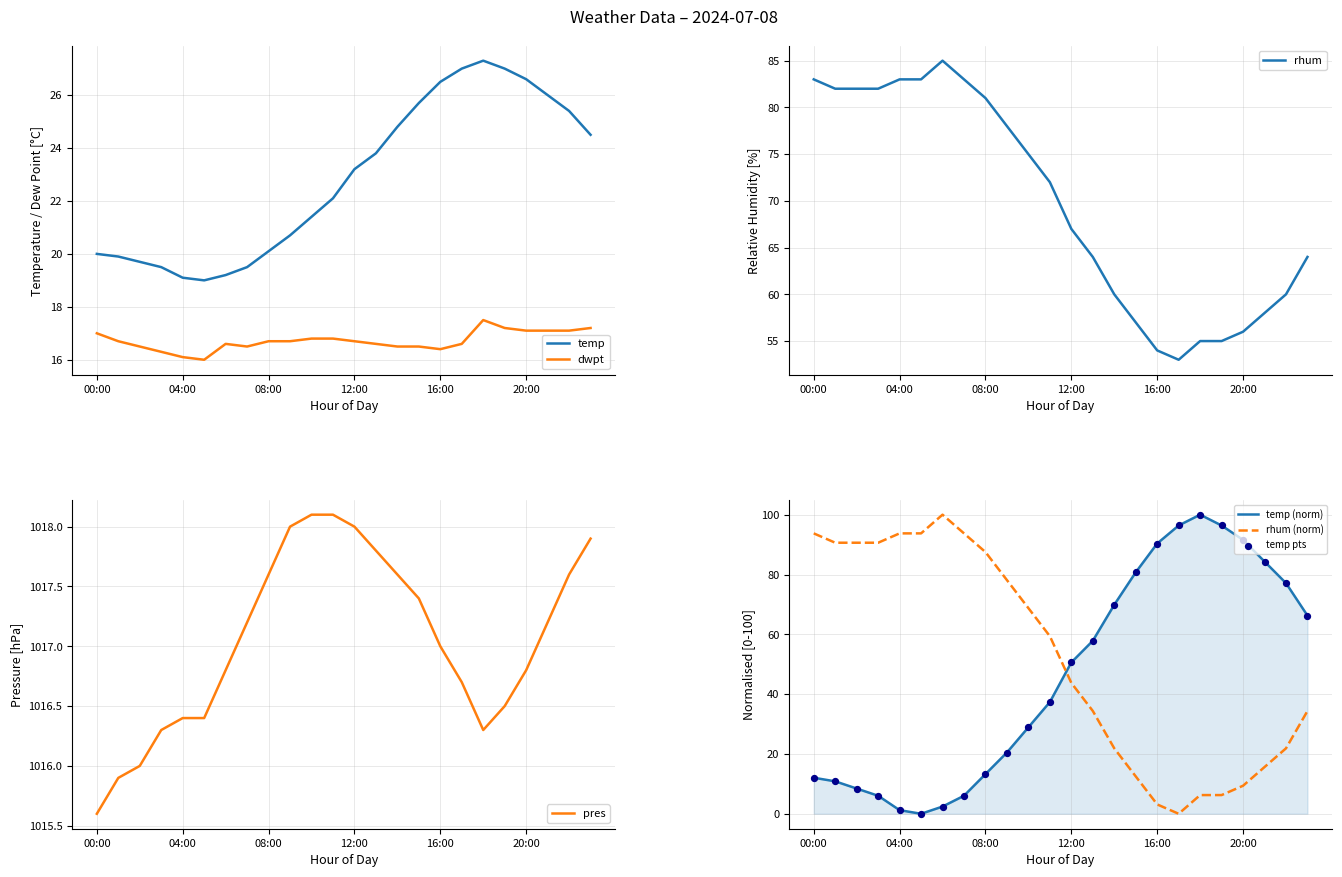

At how many categories does at least one series exceed 603?

24